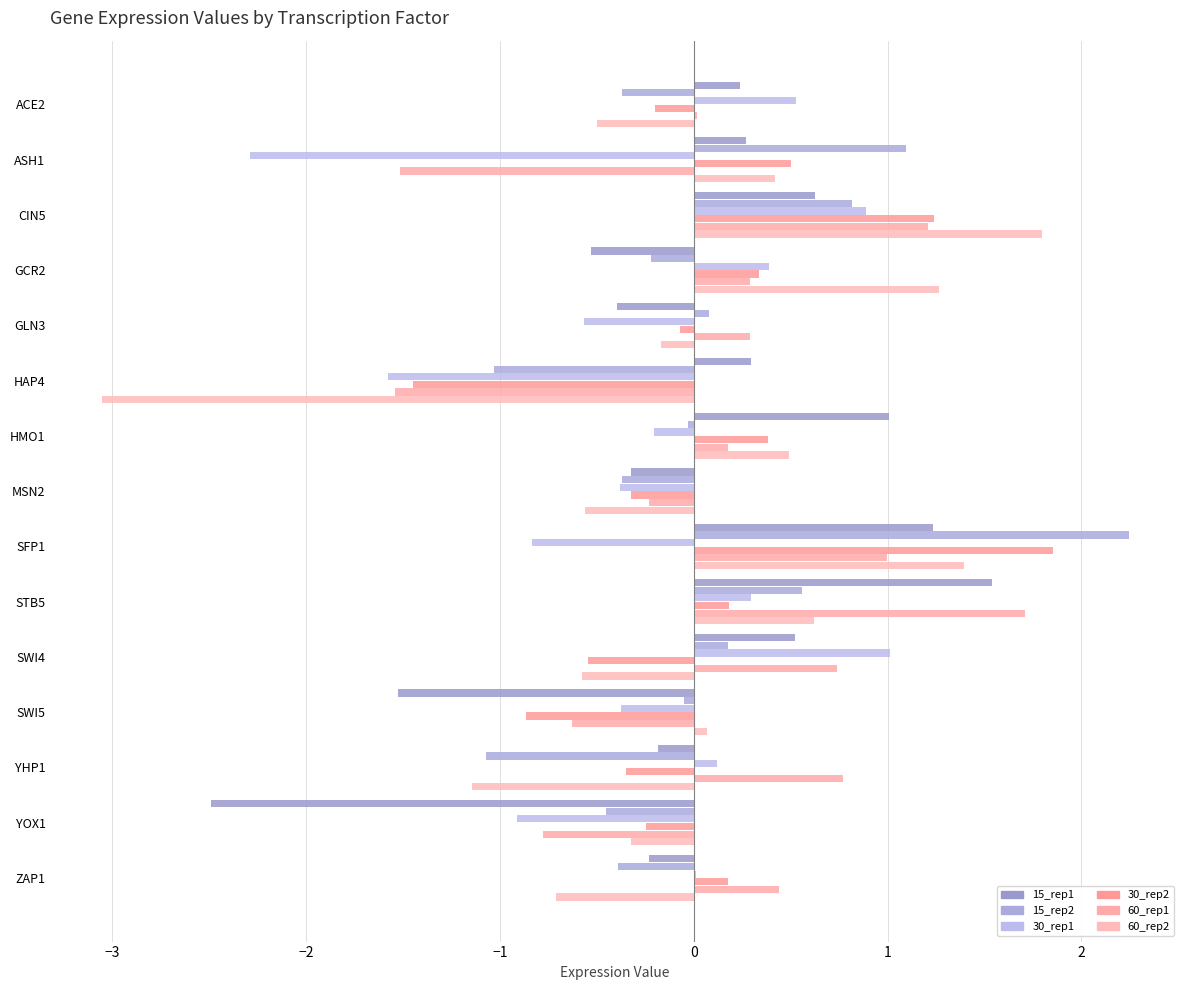

Reading left to right, transcribe all the data shown in this chart.

15_rep1: 0.2	0.3	0.6	-0.5	-0.4	0.3	1.0	-0.3	1.2	1.5	0.5	-1.5	-0.2	-2.5	-0.2
15_rep2: -0.4	1.1	0.8	-0.2	0.1	-1.0	-0.0	-0.4	2.2	0.6	0.2	-0.0	-1.1	-0.5	-0.4
30_rep1: 0.5	-2.3	0.9	0.4	-0.6	-1.6	-0.2	-0.4	-0.8	0.3	1.0	-0.4	0.1	-0.9	0.0
30_rep2: -0.2	0.5	1.2	0.3	-0.1	-1.4	0.4	-0.3	1.9	0.2	-0.5	-0.9	-0.4	-0.2	0.2
60_rep1: 0.0	-1.5	1.2	0.3	0.3	-1.5	0.2	-0.2	1.0	1.7	0.7	-0.6	0.8	-0.8	0.4
60_rep2: -0.5	0.4	1.8	1.3	-0.2	-3.1	0.5	-0.6	1.4	0.6	-0.6	0.1	-1.1	-0.3	-0.7